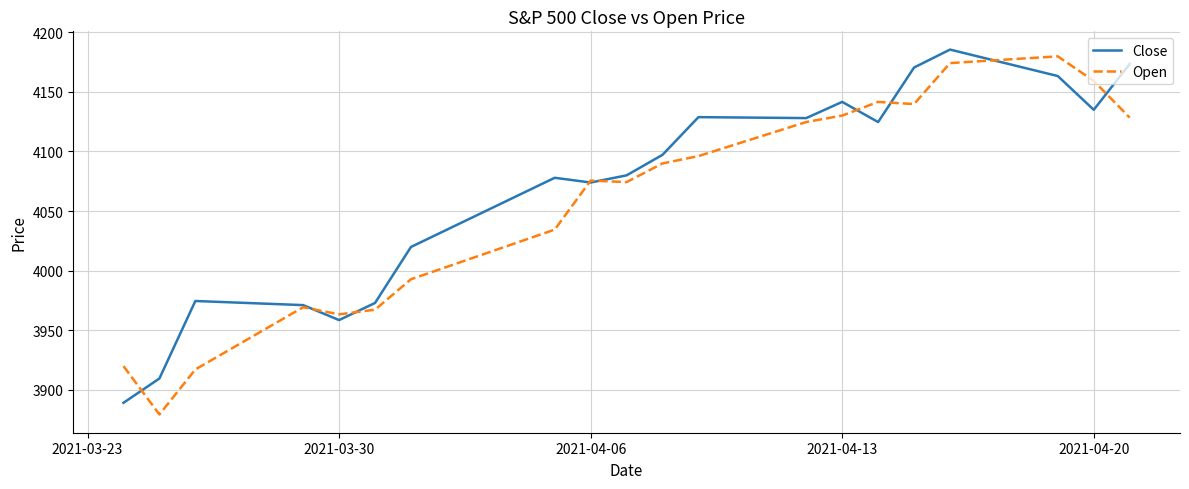

What is the minimum value shown in the chart?

3879.3